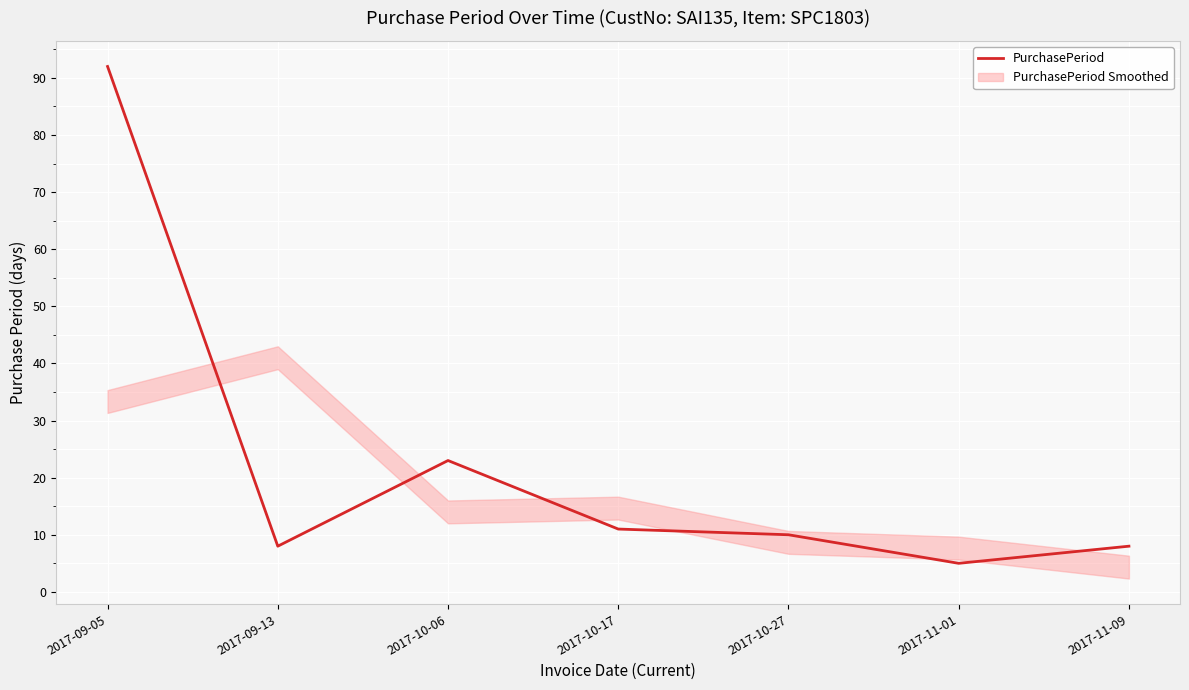

Does the chart display data point markers on the line(s)?

No